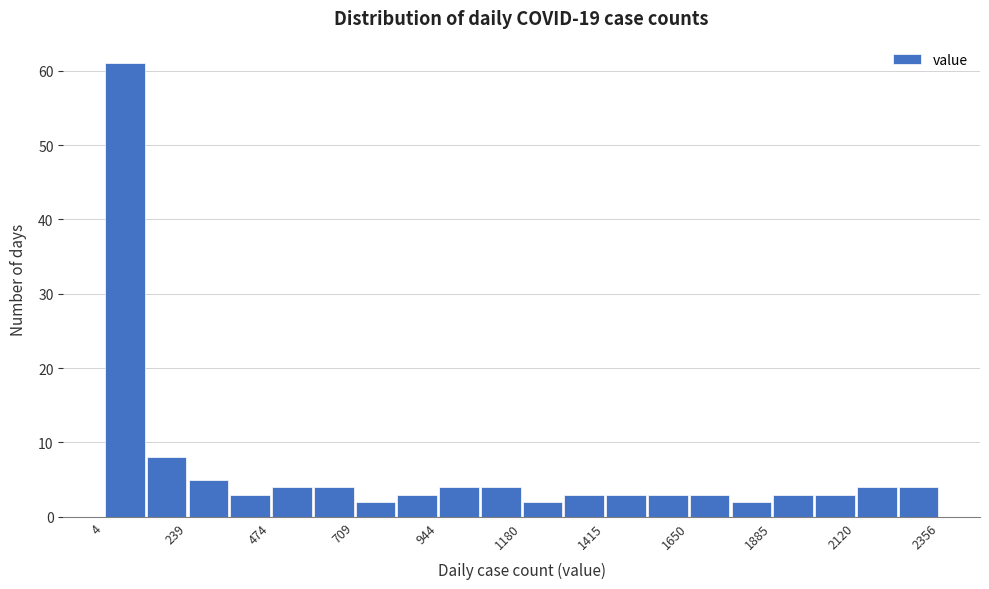

Read against the x-axis, roughly where is the centre of the tallest bar?

50